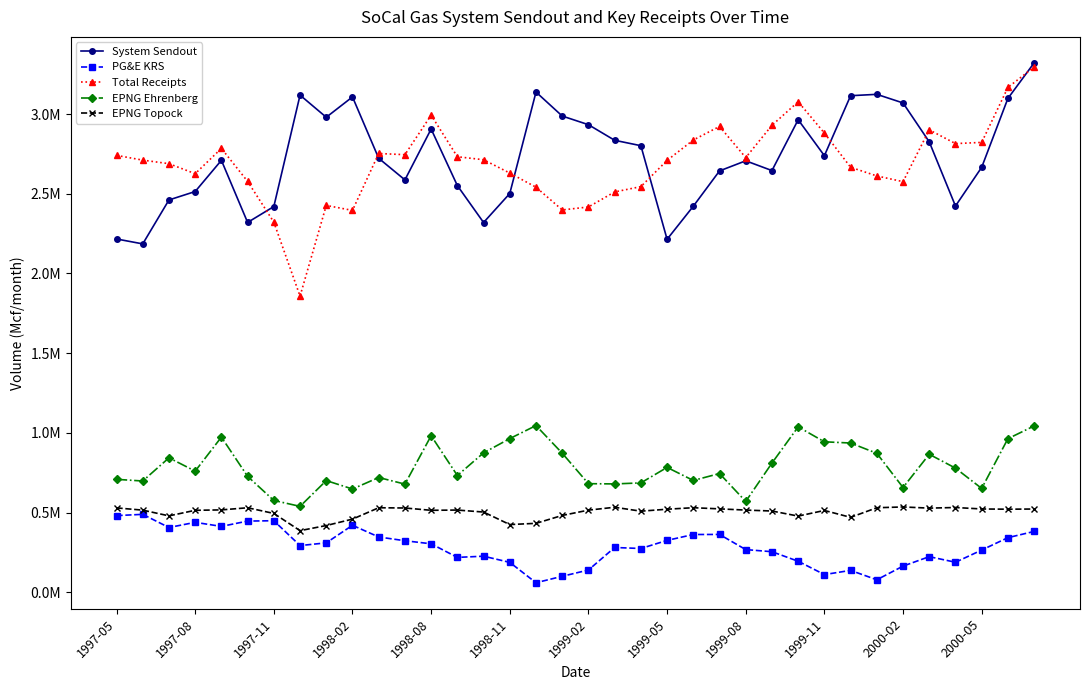

What are all the series names shown in the legend?

System Sendout, PG&E KRS, Total Receipts, EPNG Ehrenberg, EPNG Topock